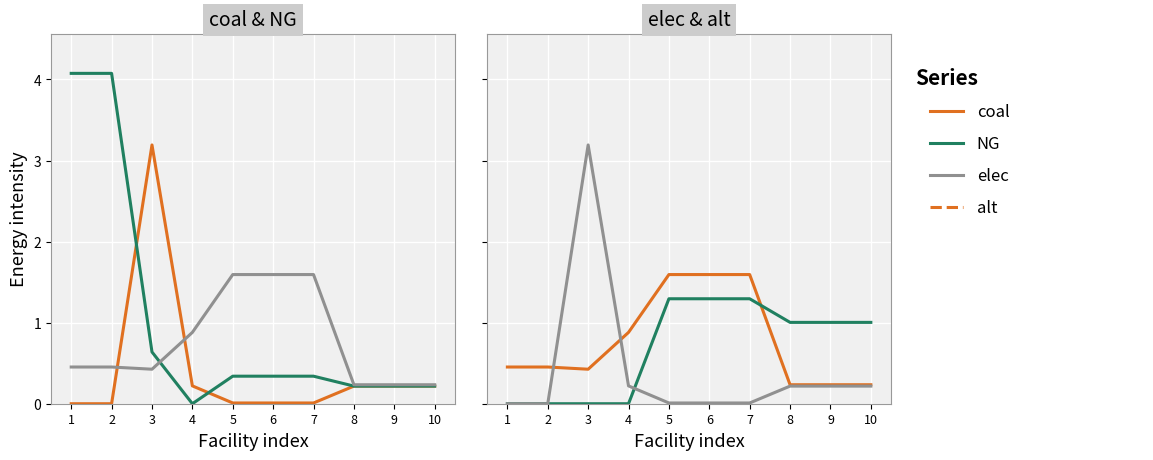

Where is coal nearest to the value 1?

4